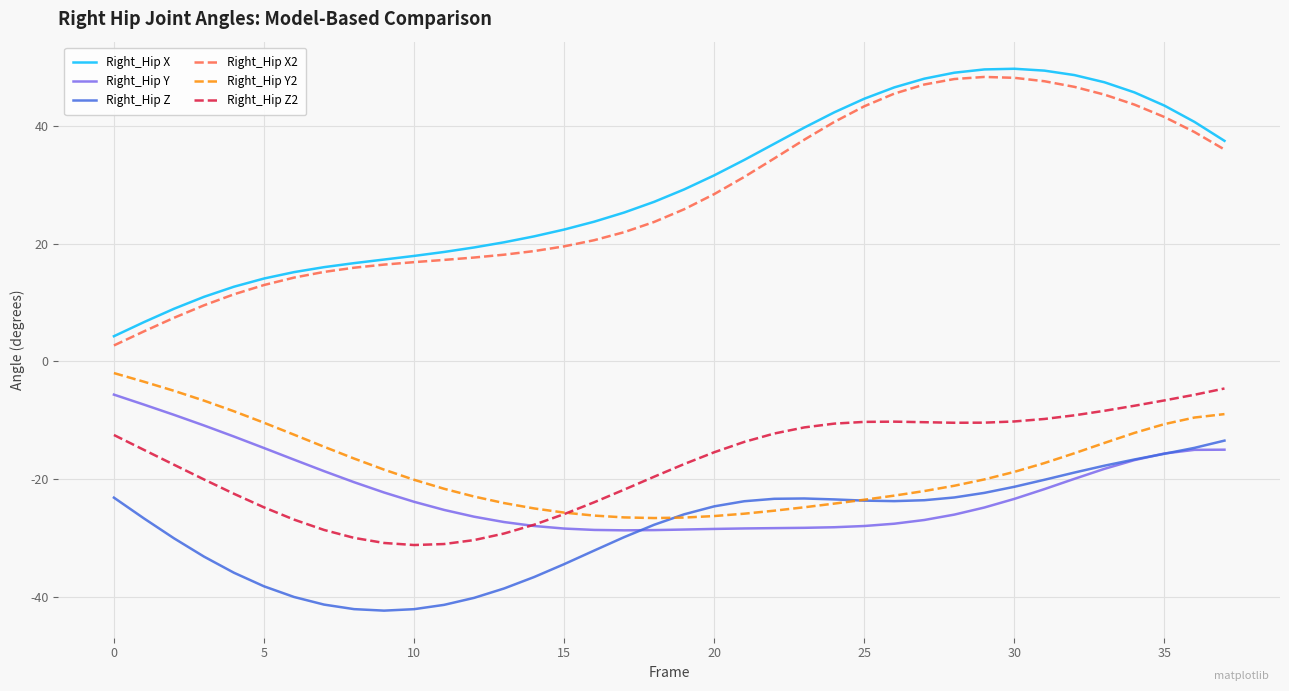

Rank the series by their maximum value, from lowest to highest.

Right_Hip Z, Right_Hip Y, Right_Hip Z2, Right_Hip Y2, Right_Hip X2, Right_Hip X